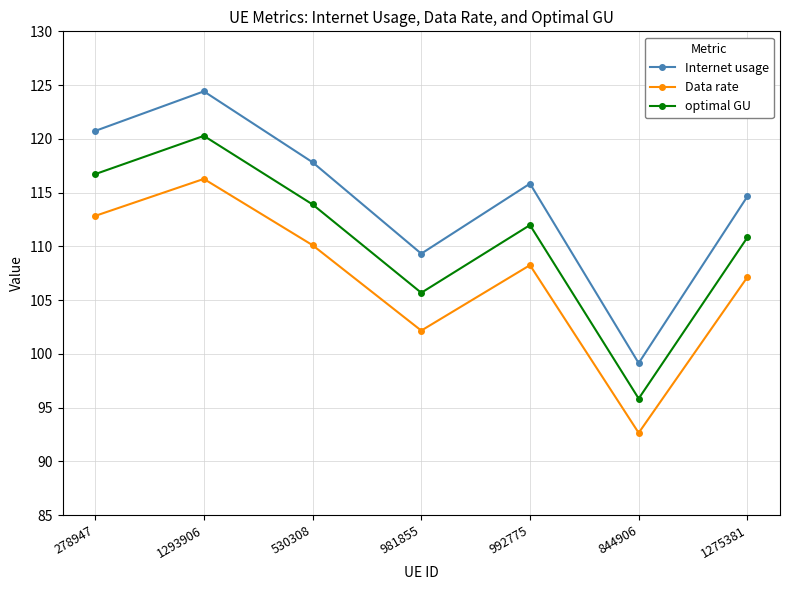

Where is Data rate nearest to the value 104?

981855